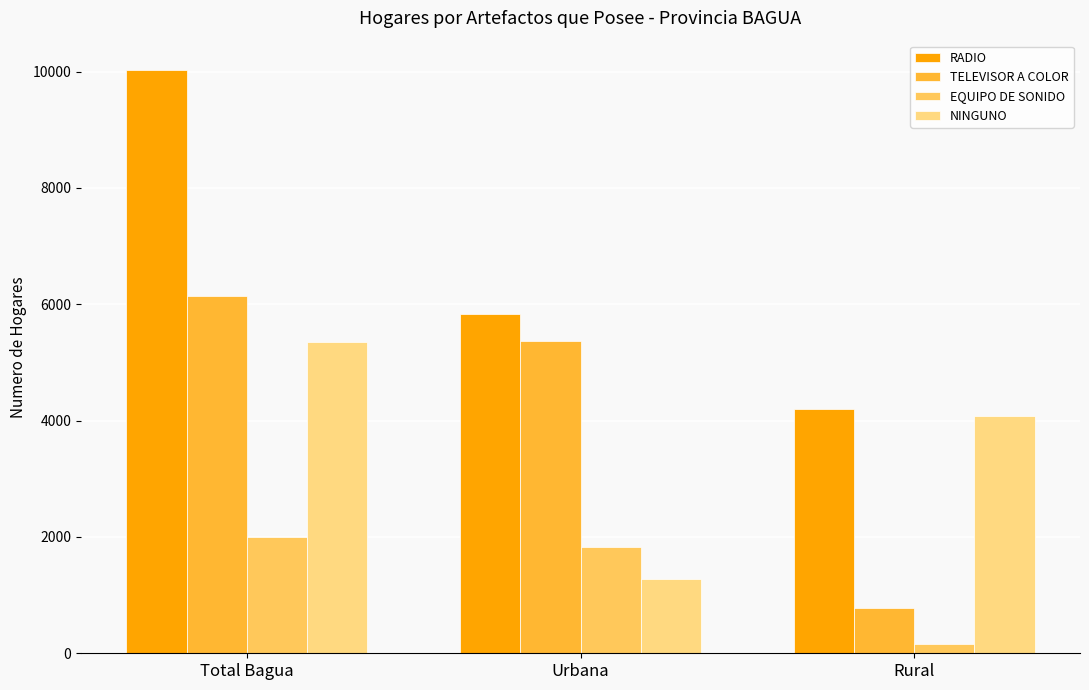

Rank the series at Rural from highest to lowest value.

RADIO, NINGUNO, TELEVISOR A COLOR, EQUIPO DE SONIDO